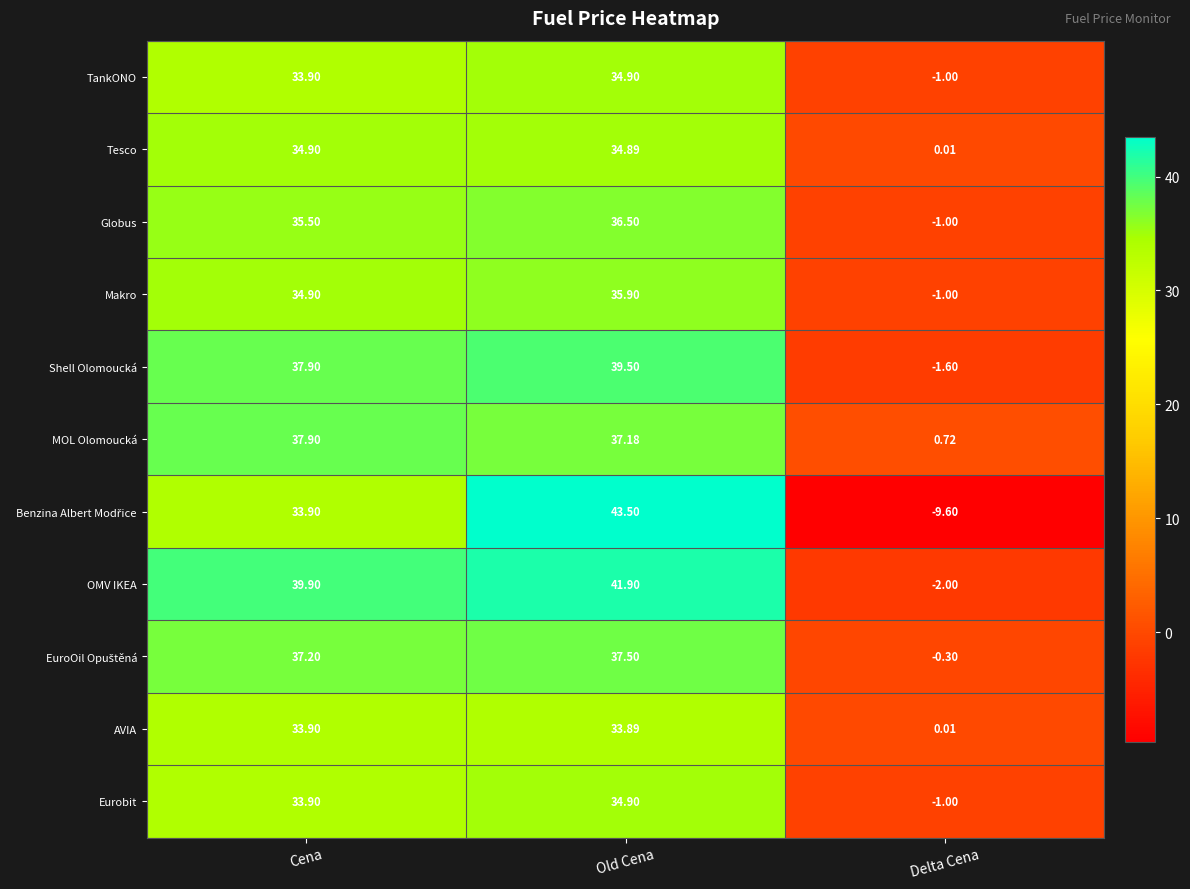

At which label is Shell Olomoucká closest to 18?

Delta Cena